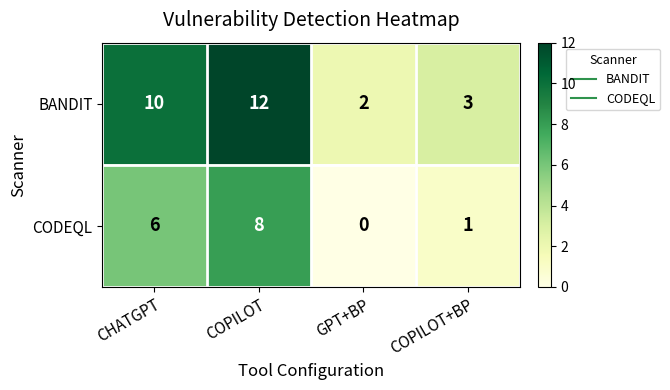

What is the difference between the highest and lowest values at CHATGPT?

4